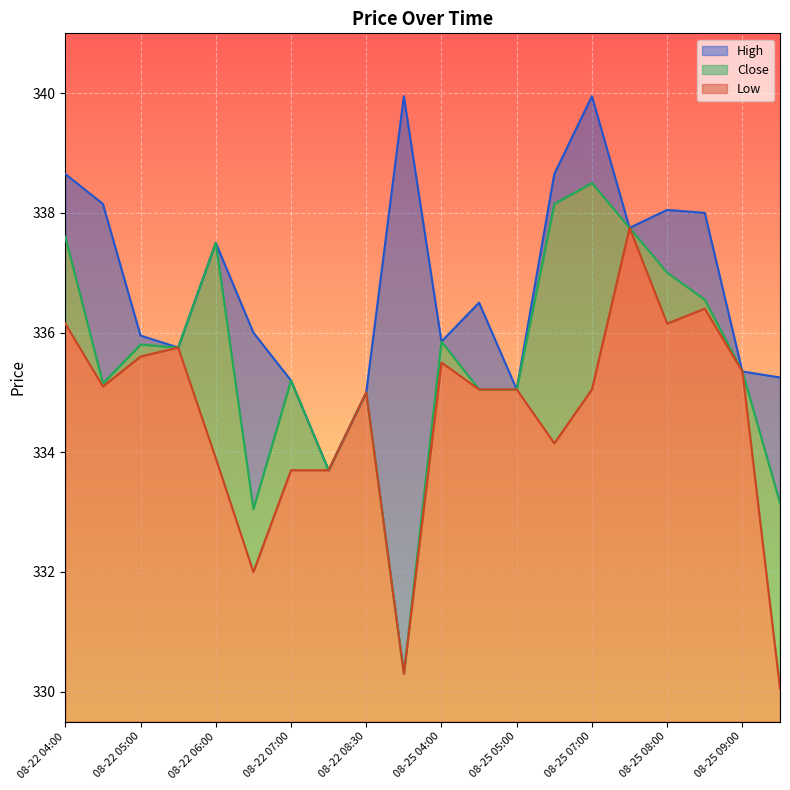

Reading left to right, list all the values displayed in this chart.

High: 08-22 04:00=338.6	08-22 04:30=338.1	08-22 05:00=336.0	08-22 05:30=335.8	08-22 06:00=337.5	08-22 06:30=336.0	08-22 07:00=335.2	08-22 07:30=333.7	08-22 08:30=335.0	08-22 09:30=340.0	08-25 04:00=335.9	08-25 04:30=336.5	08-25 05:00=335.0	08-25 06:30=338.6	08-25 07:00=340.0	08-25 07:30=337.8	08-25 08:00=338.0	08-25 08:30=338.0	08-25 09:00=335.4	08-25 09:30=335.2
Close: 08-22 04:00=337.6	08-22 04:30=335.1	08-22 05:00=335.8	08-22 05:30=335.8	08-22 06:00=337.5	08-22 06:30=333.0	08-22 07:00=335.2	08-22 07:30=333.7	08-22 08:30=335.0	08-22 09:30=330.3	08-25 04:00=335.9	08-25 04:30=335.0	08-25 05:00=335.0	08-25 06:30=338.1	08-25 07:00=338.5	08-25 07:30=337.8	08-25 08:00=337.0	08-25 08:30=336.5	08-25 09:00=335.4	08-25 09:30=333.1
Low: 08-22 04:00=336.1	08-22 04:30=335.1	08-22 05:00=335.6	08-22 05:30=335.8	08-22 06:00=333.9	08-22 06:30=332.0	08-22 07:00=333.7	08-22 07:30=333.7	08-22 08:30=335.0	08-22 09:30=330.3	08-25 04:00=335.5	08-25 04:30=335.0	08-25 05:00=335.0	08-25 06:30=334.1	08-25 07:00=335.0	08-25 07:30=337.8	08-25 08:00=336.1	08-25 08:30=336.4	08-25 09:00=335.4	08-25 09:30=330.0